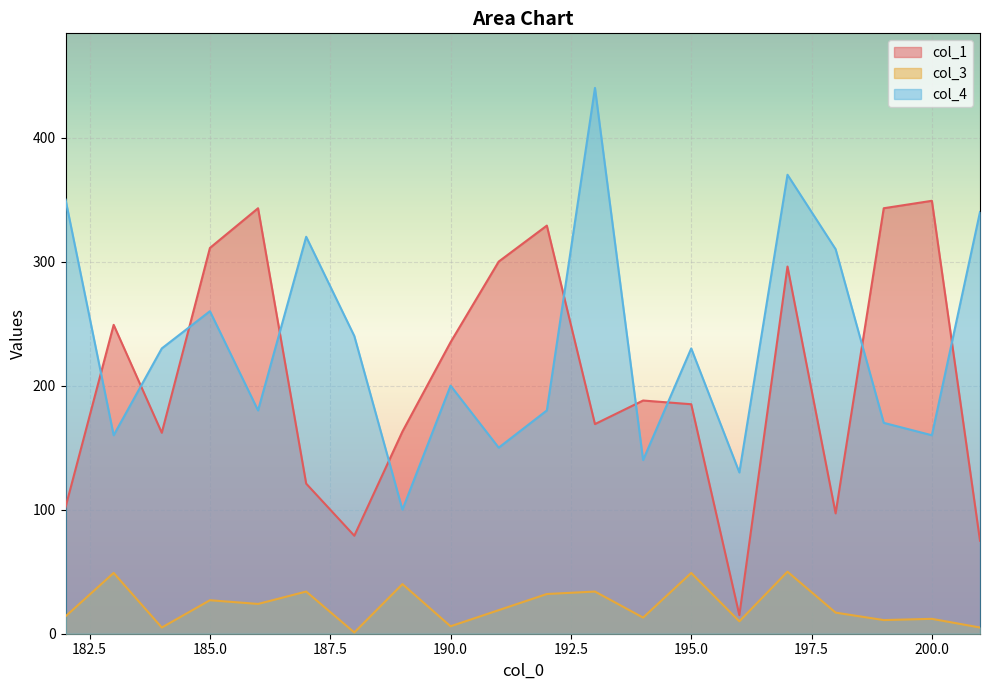

Read the col_1 value at 183, to the nearest 50.

250